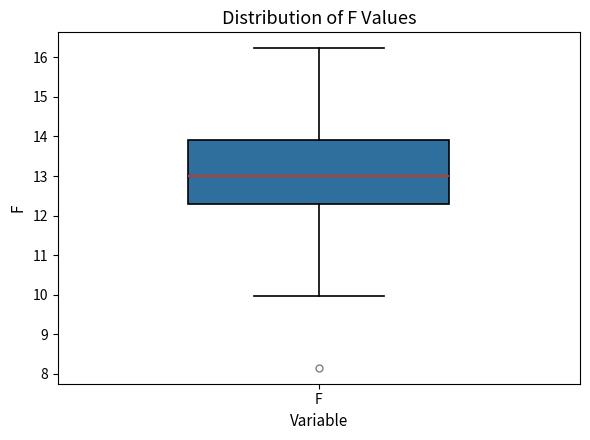

Transcribe this box plot: give where the median line is, the range the box spans, and where the two whiskers end, as read against the y-axis. The values are not printed on the chart, so give them approximately, as read against the axis.

median 13.0, box 12.3 to 13.9, whiskers 10.0 to 16.2